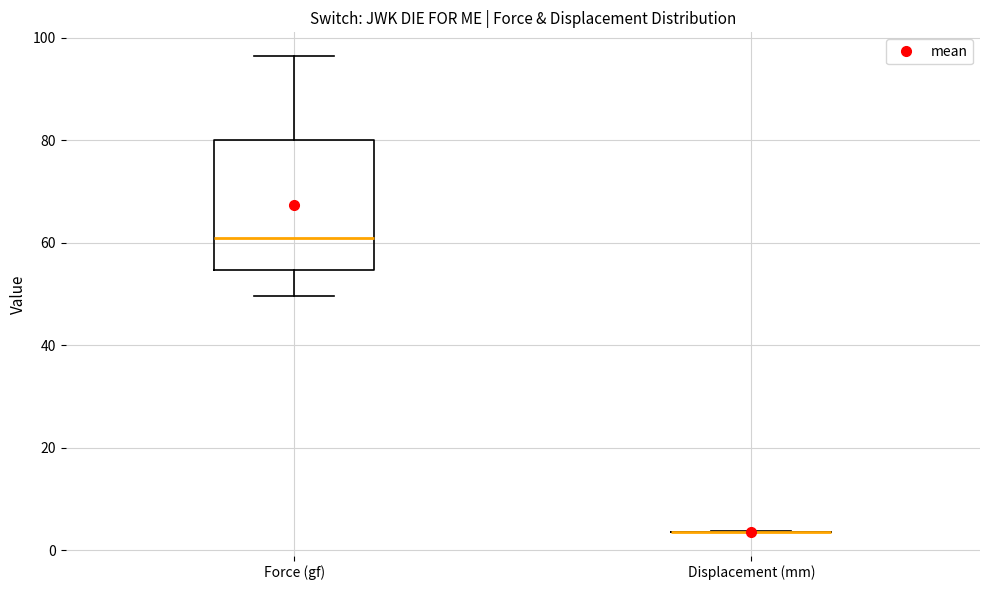

Which box is the tallest, from its lower edge to its upper edge?

Force (gf)